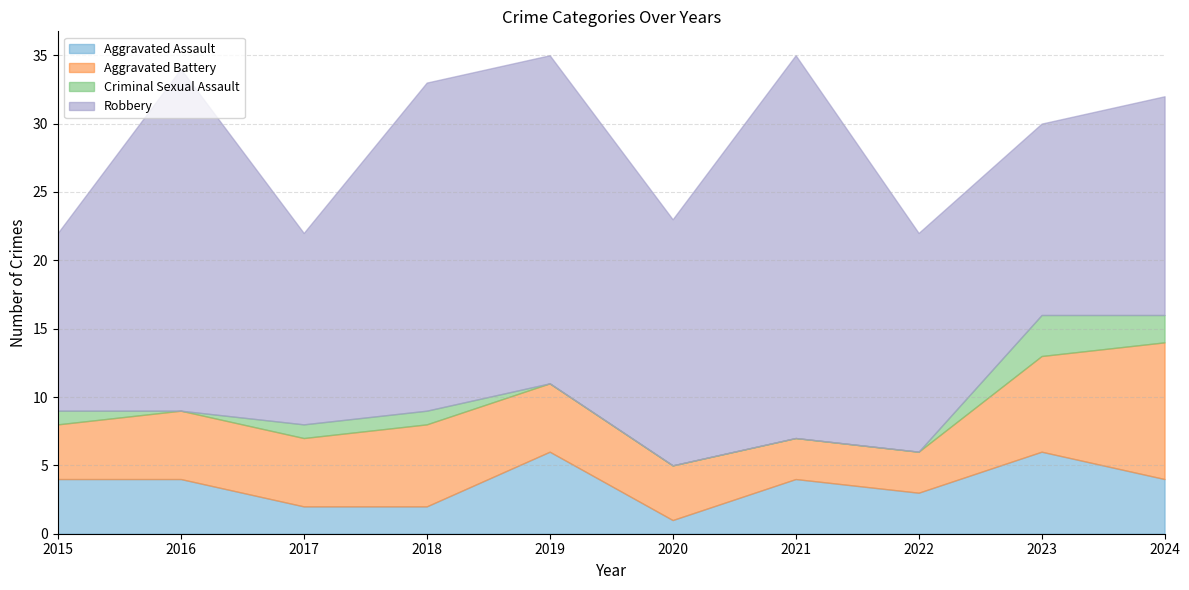

How many data points does each series have?

10